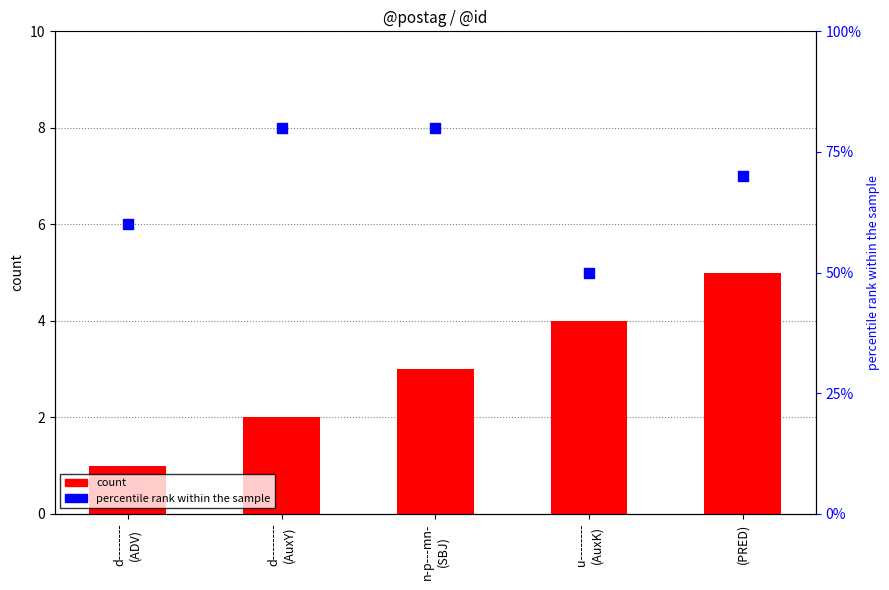

At which category is the sum across all series the highest?

(PRED)